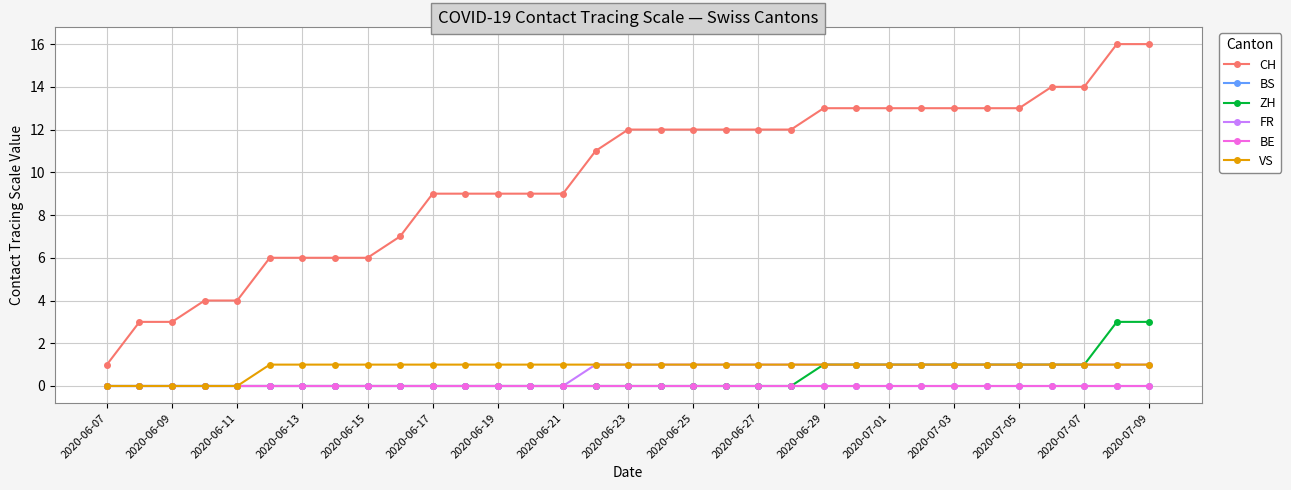

How many positive values does the ZH series have?

11